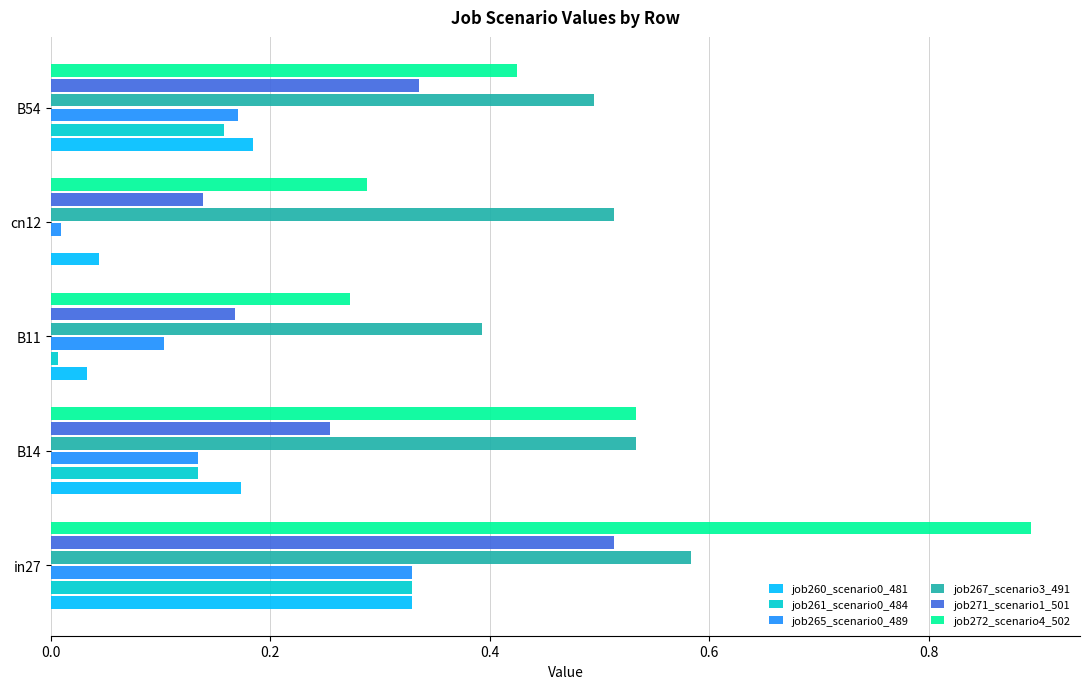

True or false: job267_scenario3_491 has a value of 0.5 at B14.

True